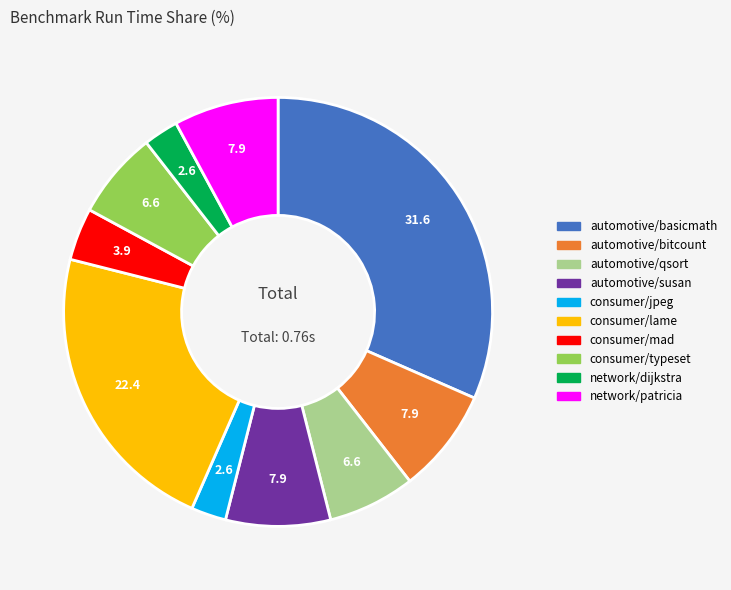

Is it true that network/patricia is 8% of the pie?

True